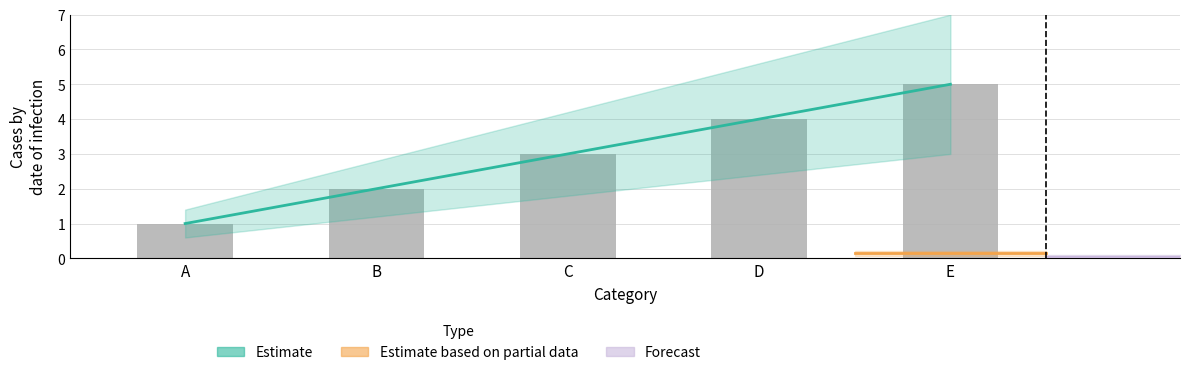

Between E and A, which is larger?

E